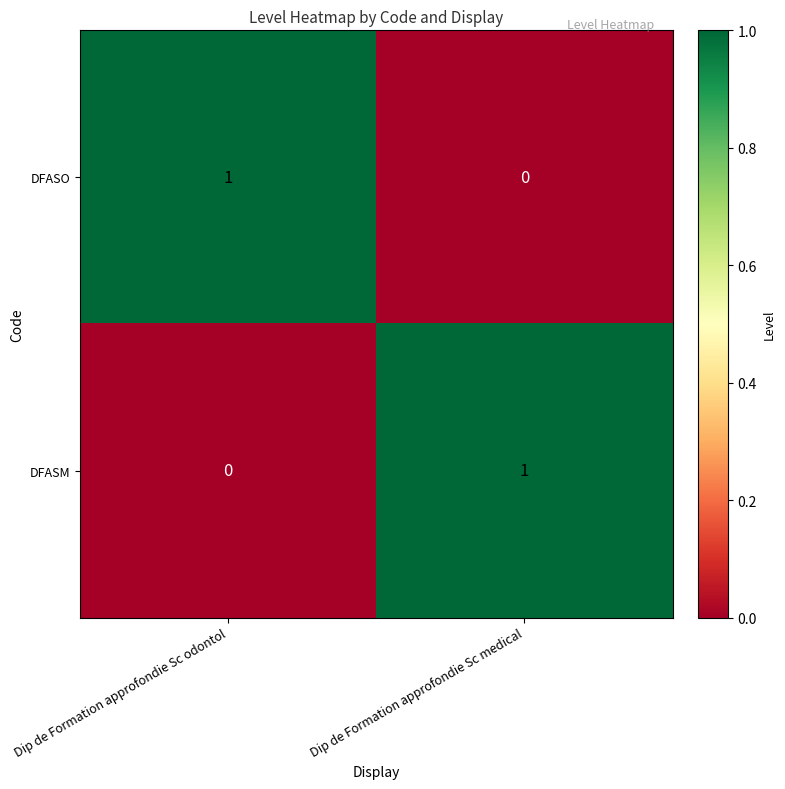

Where is DFASM nearest to the value 0?

Dip de Formation approfondie Sc odontol